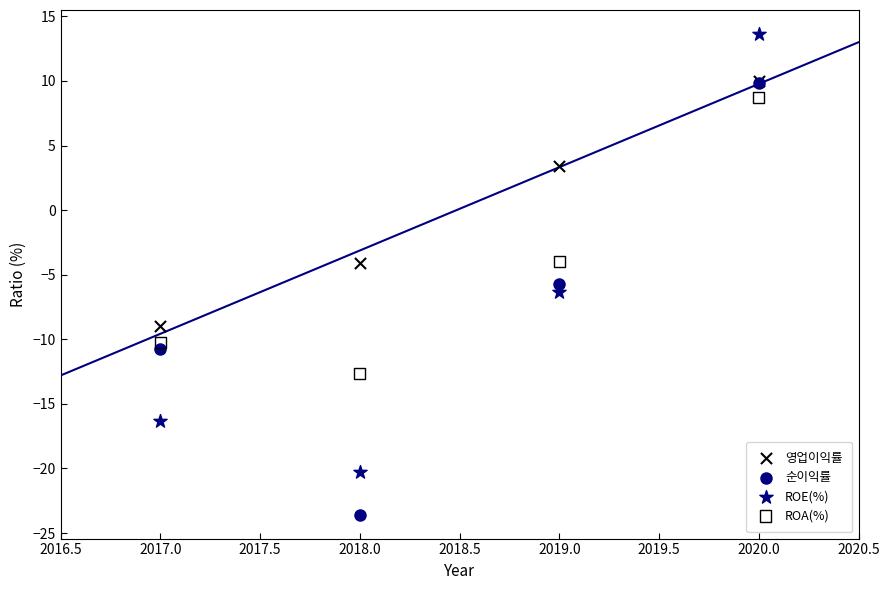

Which series has the largest Y range (max minus min)?

ROE(%)